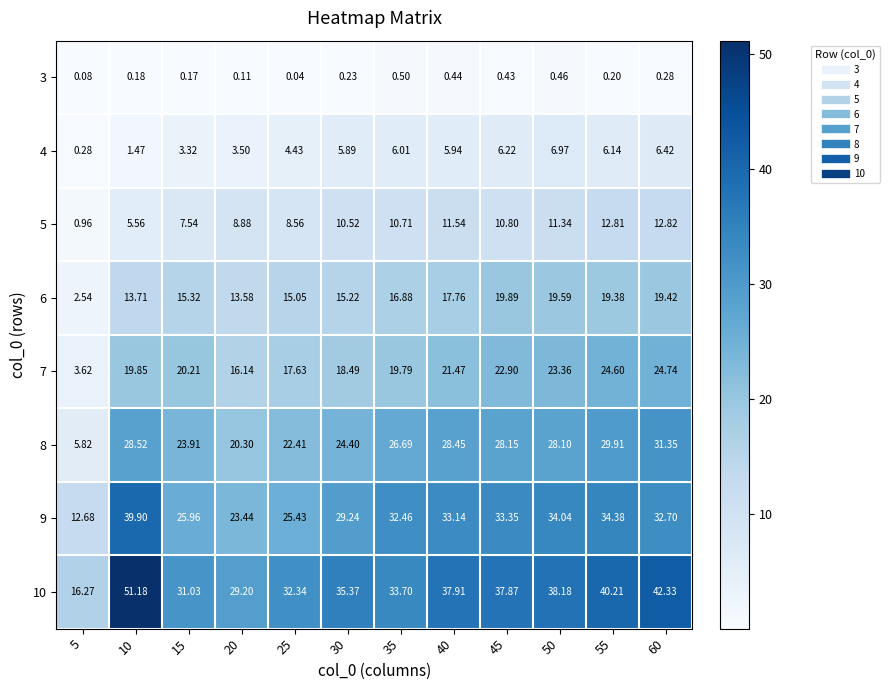

Is the value of 5 at 20 greater than the value of 9 at 60?

No